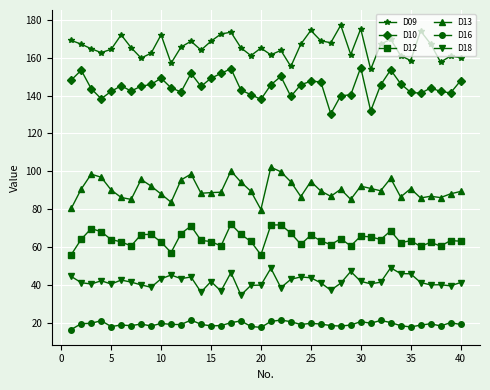

Rank the series by their maximum value, from highest to lowest.

D09, D10, D13, D12, D18, D16